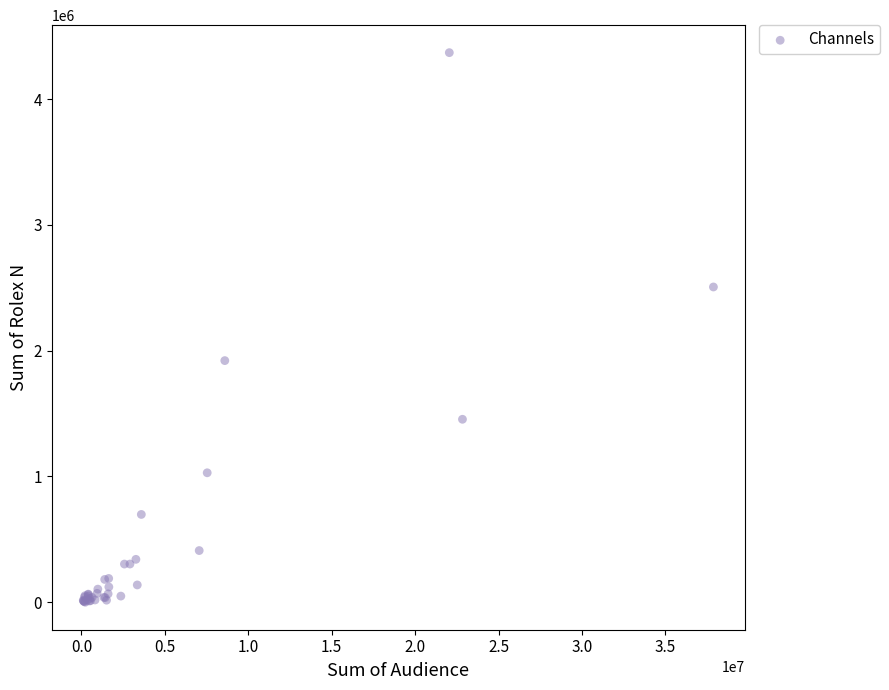

What Y value in the scatter plot is closest to 2184758?

1921113.0